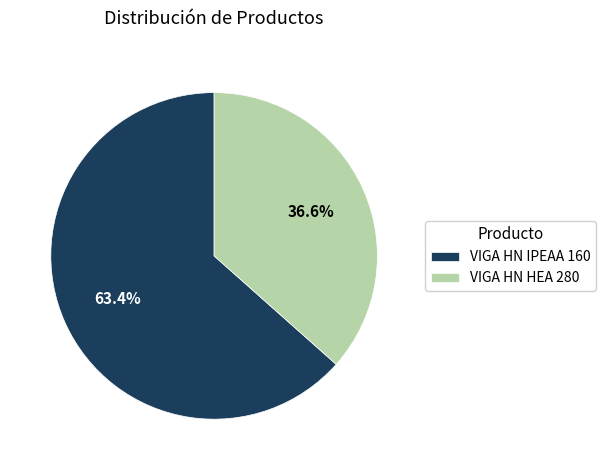

Does VIGA HN IPEAA 160 represent more than half of the total?

Yes